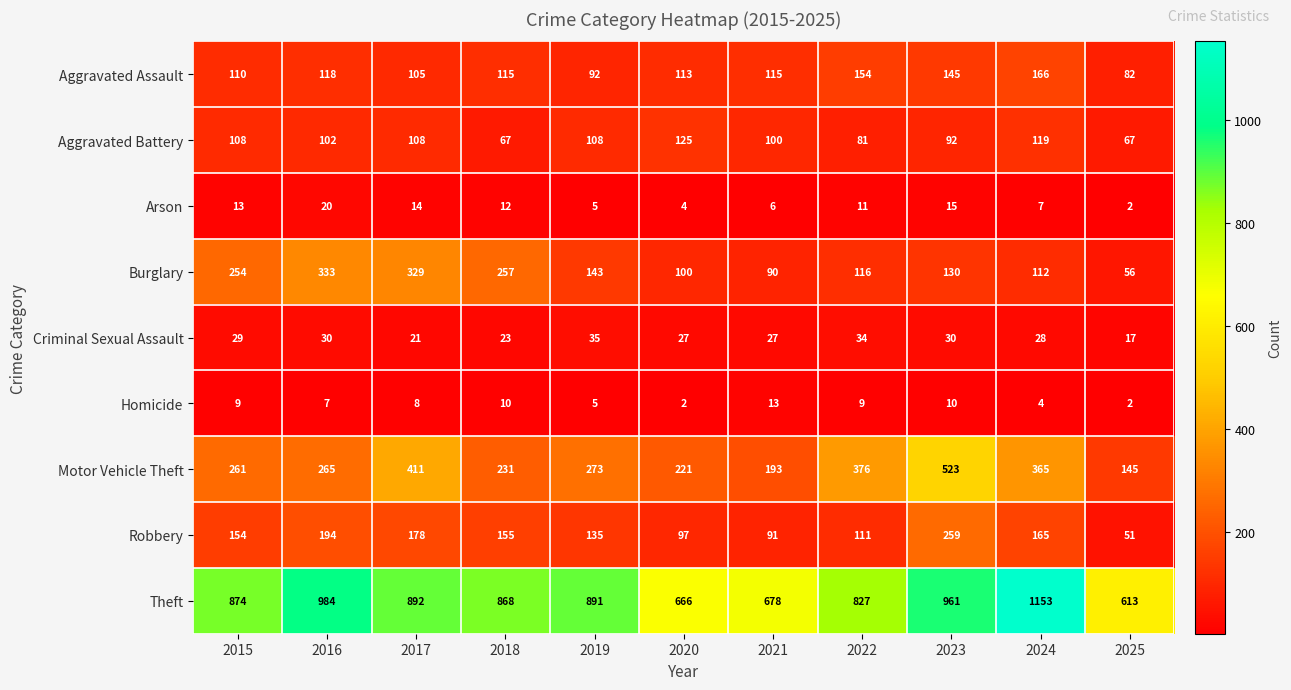

True or false: Arson has a value of 4 at 2020.

True